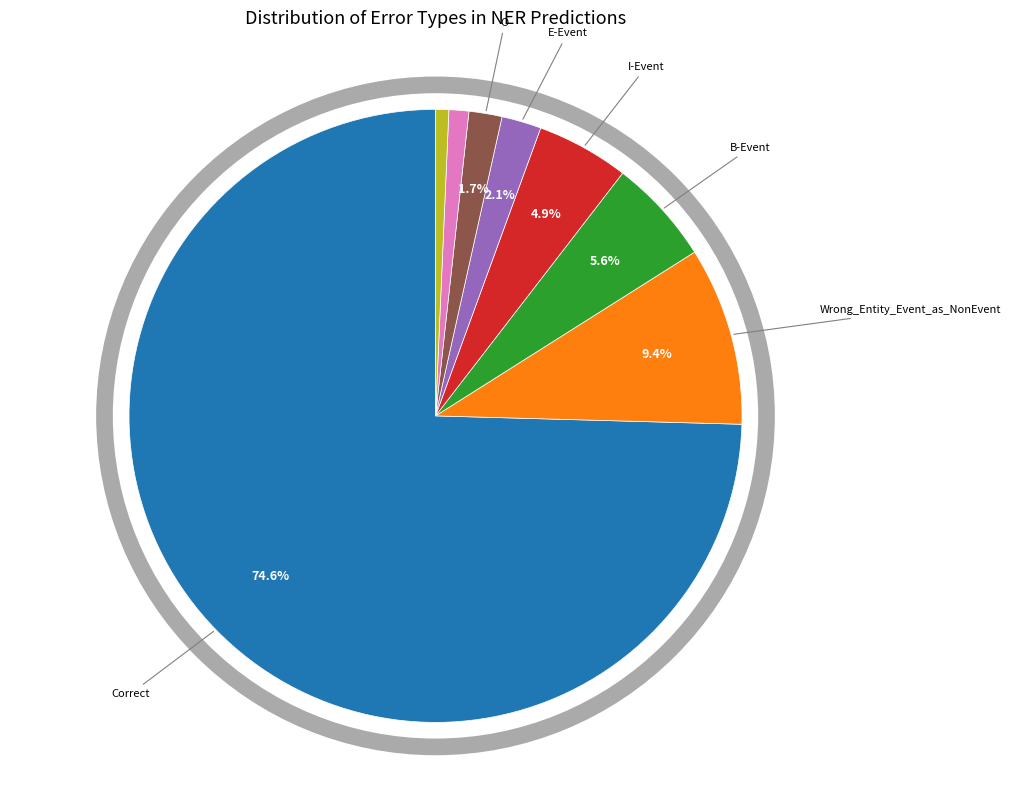

Does any single category account for the majority?

Yes